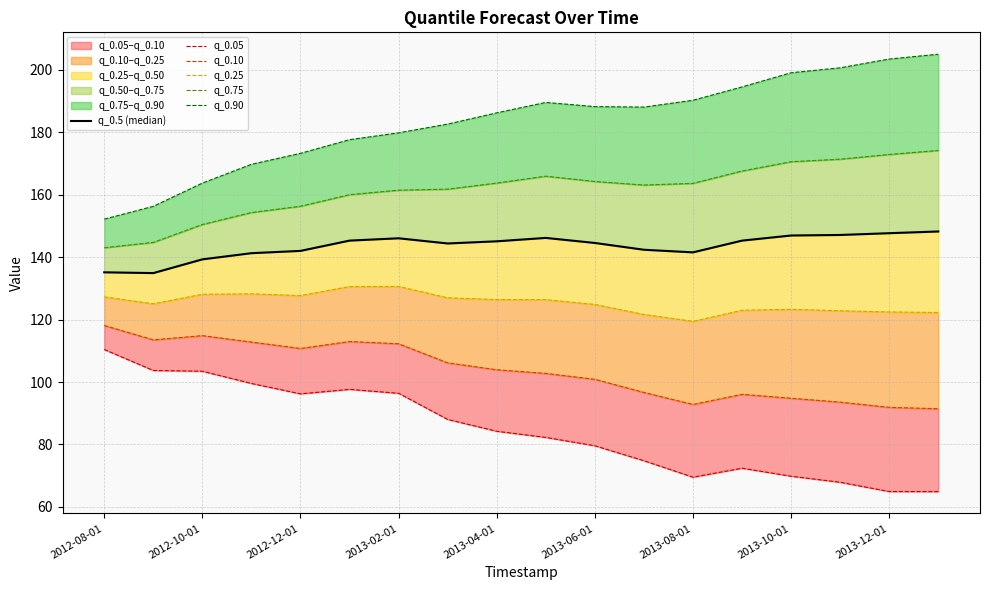

How many categories are shown in the chart?

18